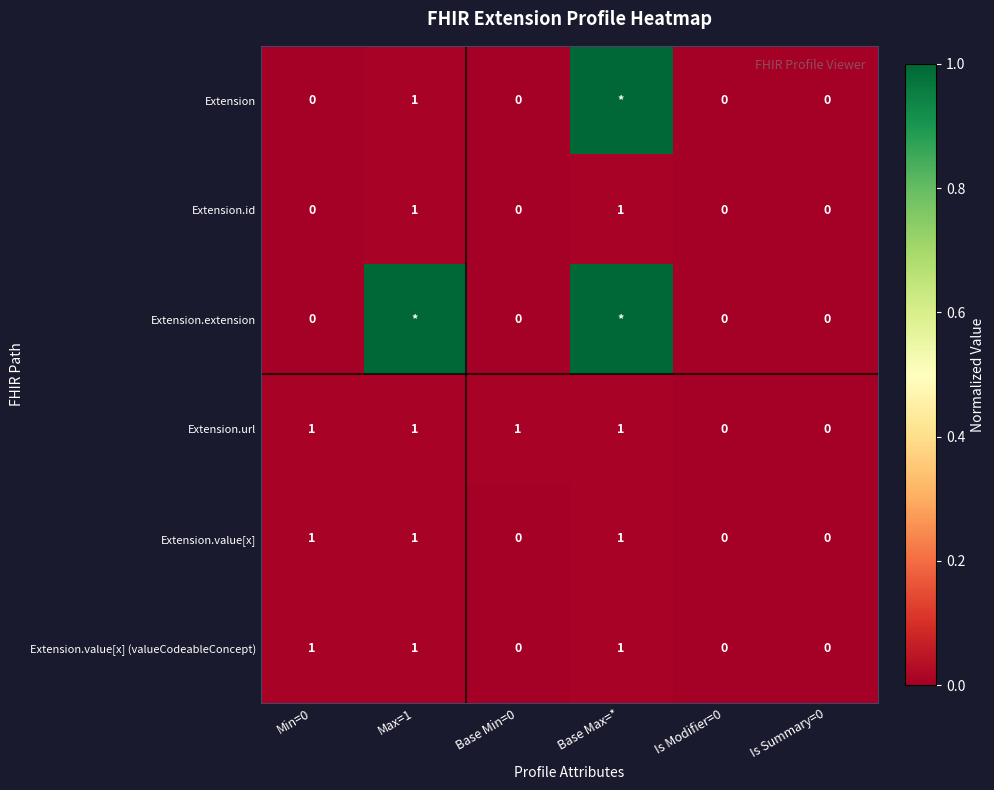

What is the sum of the Extension.value[x] values at Is Modifier=0 and Max=1?

1.0